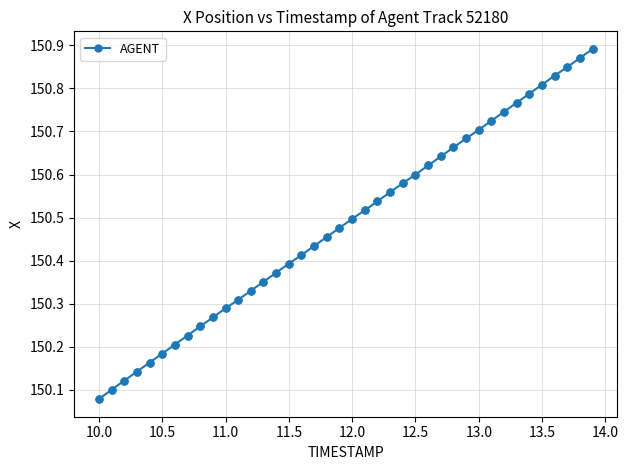

What is the difference between the maximum and minimum values?

0.8